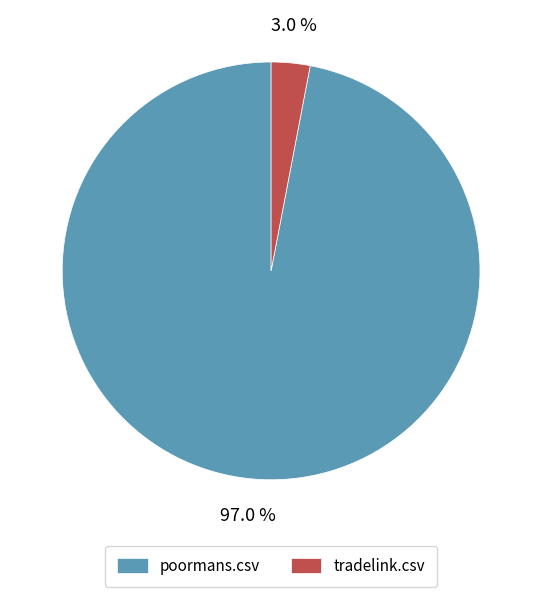

Rank the categories by value from lowest to highest.

tradelink.csv, poormans.csv